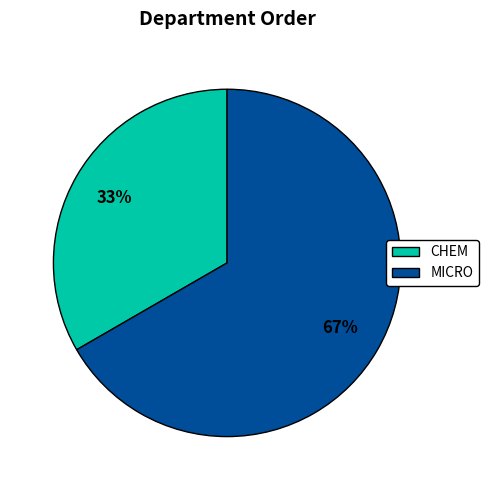

What is the smallest slice in the pie chart?

CHEM